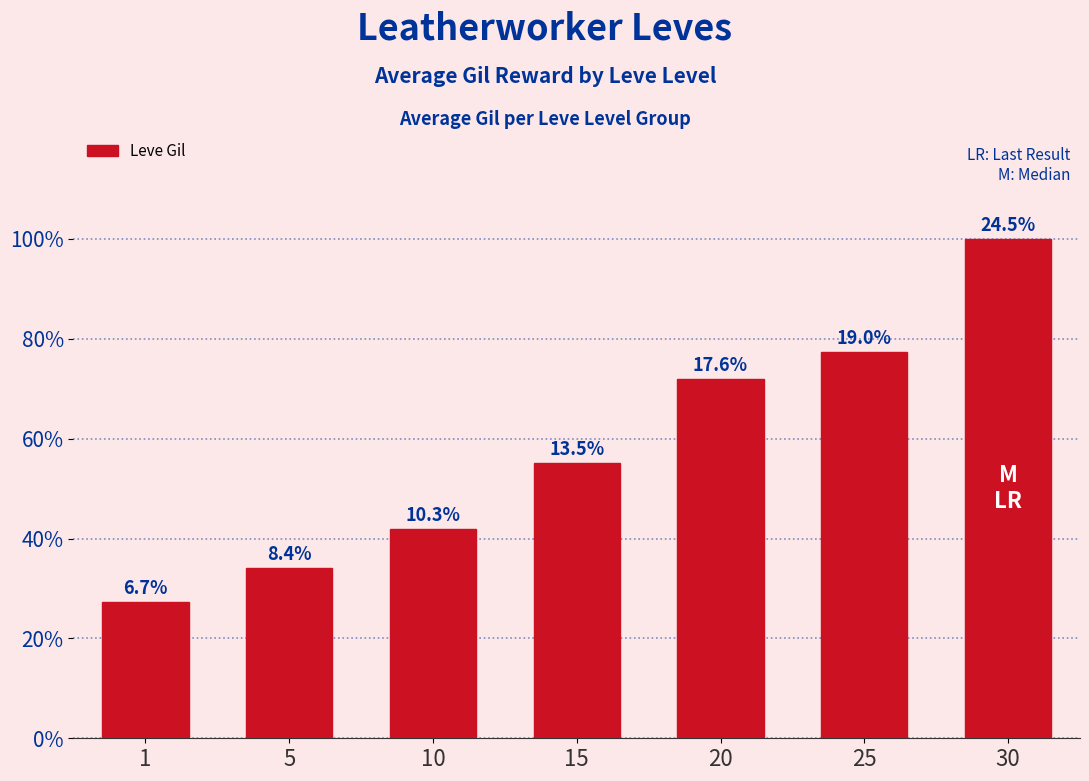

What is the difference between the values at 5 and 25?

177